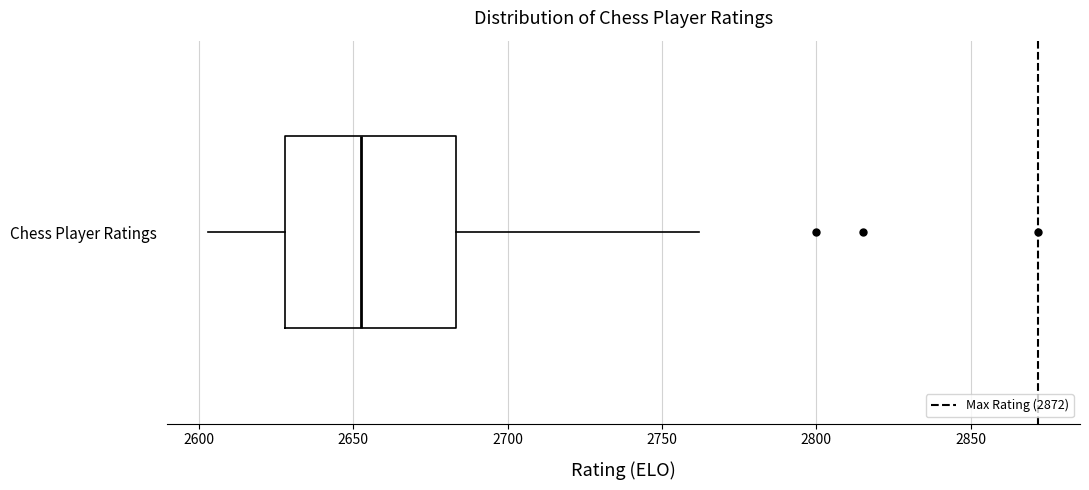

Where does the right whisker of the box for Chess Player Ratings end on the x-axis? The values are not printed on the chart, so give them approximately, as read against the axis.

2760